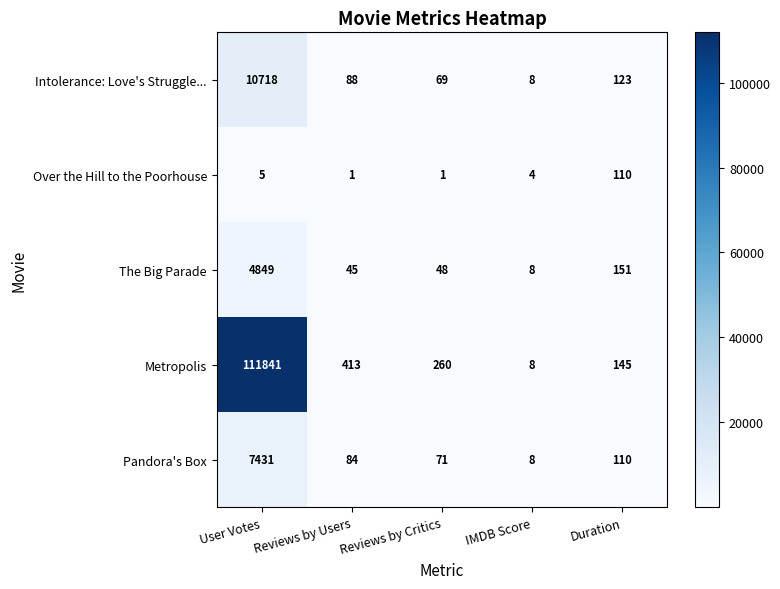

What is the approximate value of Metropolis at Duration, to the nearest 50?

150